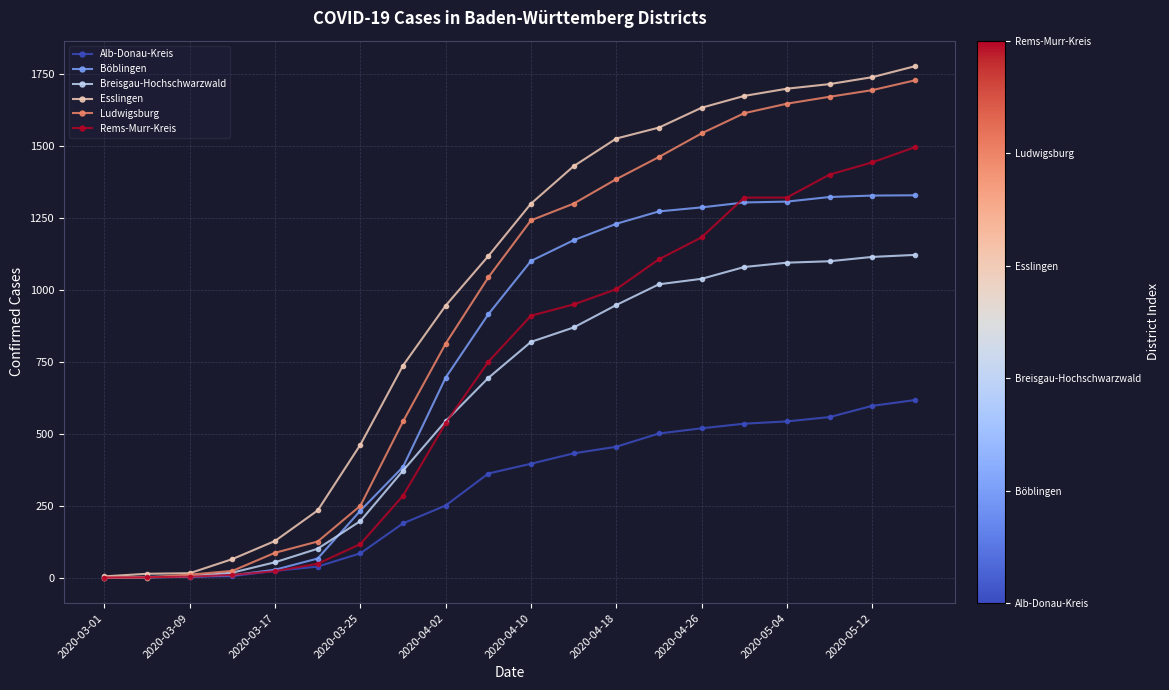

What is the highest value of the Rems-Murr-Kreis series?

1495